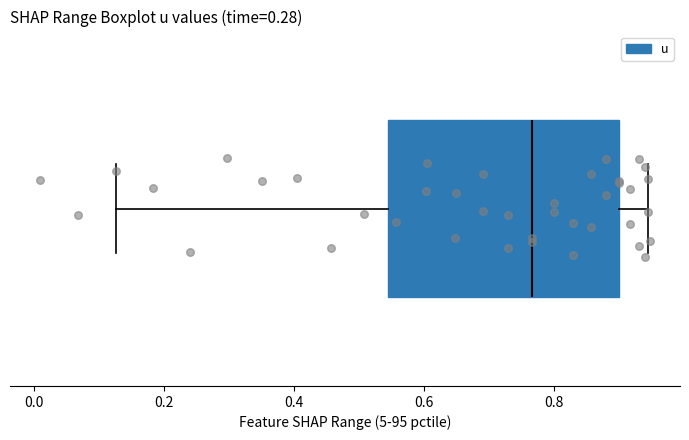

Transcribe this box plot: give where the median line is, the range the box spans, and where the two whiskers end, as read against the x-axis. The values are not printed on the chart, so give them approximately, as read against the axis.

median 0.76, box 0.54 to 0.90, whiskers 0.12 to 0.94